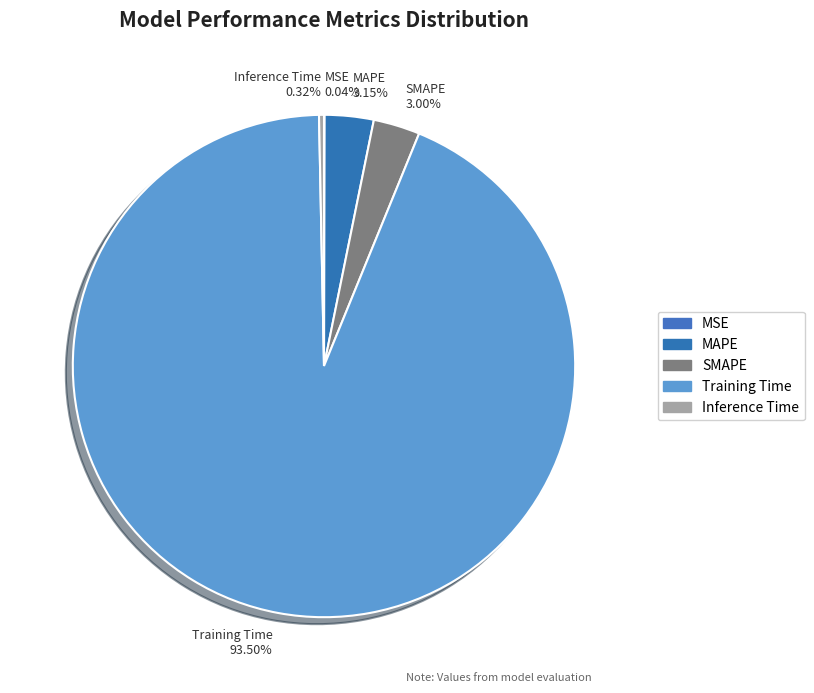

Which slice represents more than half of the pie?

Training Time